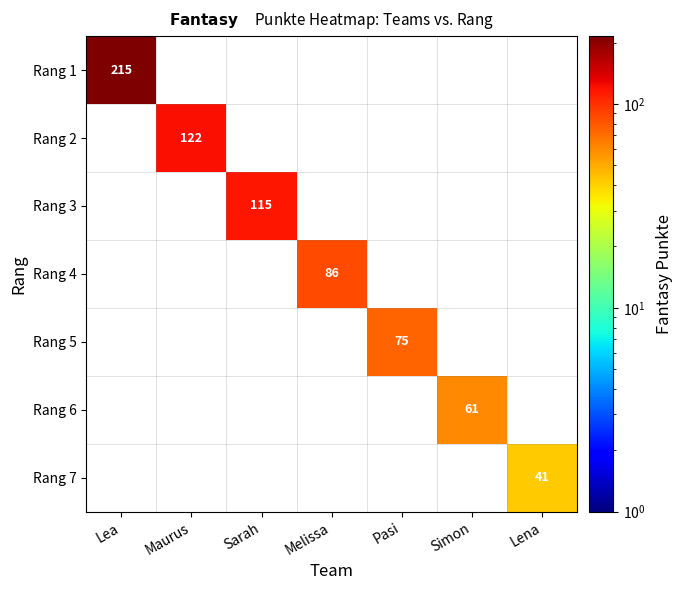

Which series has the largest total across all categories?

Rang 1